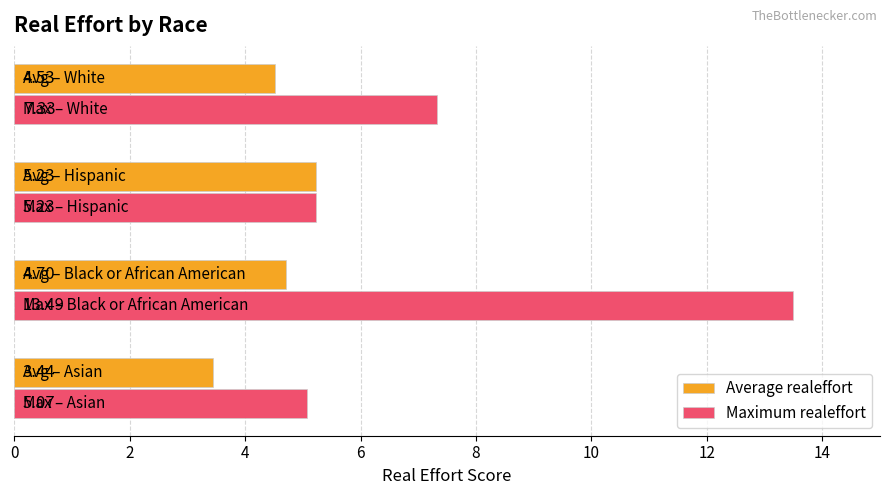

List the series in order of their peak value, lowest first.

Average realeffort, Maximum realeffort